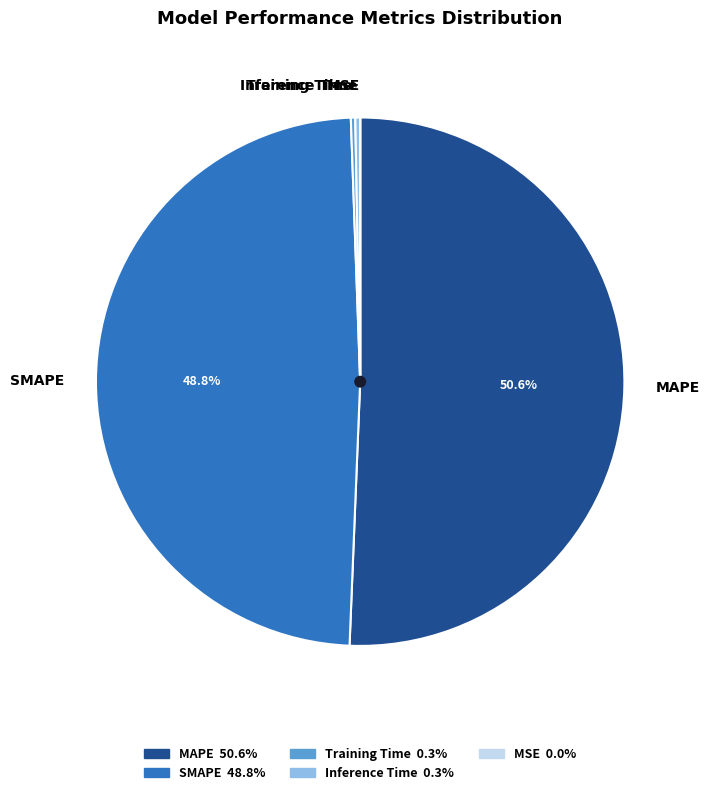

Which slice is the largest?

MAPE